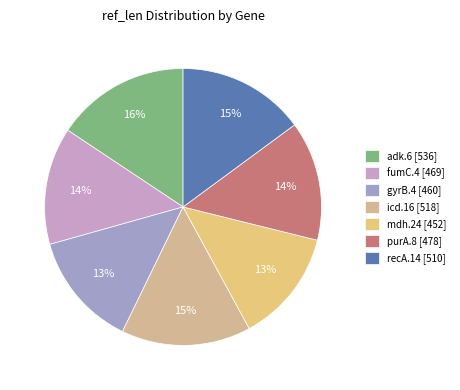

Rank the categories by value from lowest to highest.

mdh.24, gyrB.4, fumC.4, purA.8, recA.14, icd.16, adk.6